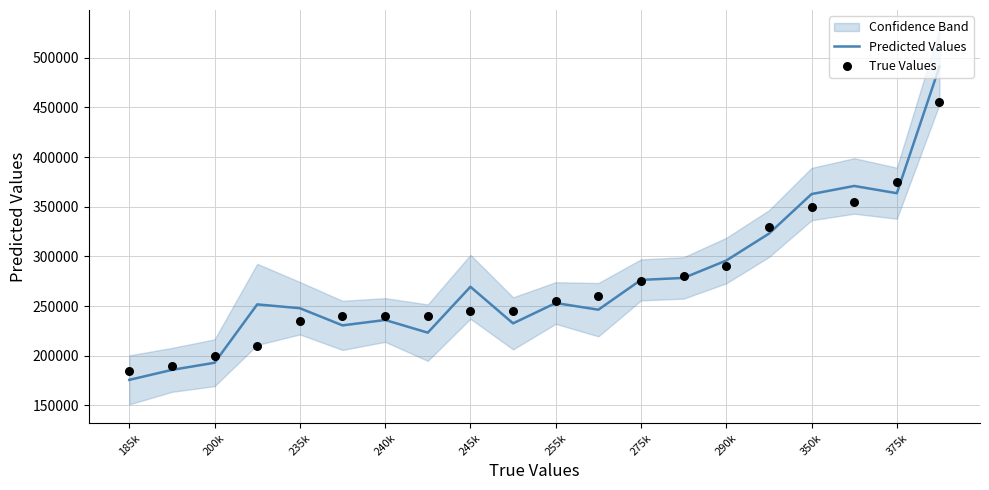

What is the maximum value for Predicted Values?

491102.7